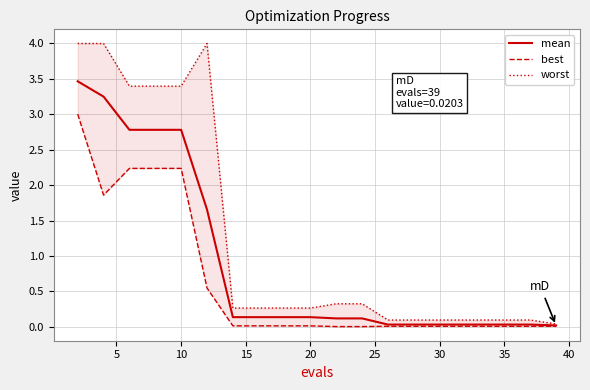

True or false: best and worst cross at least once.

False